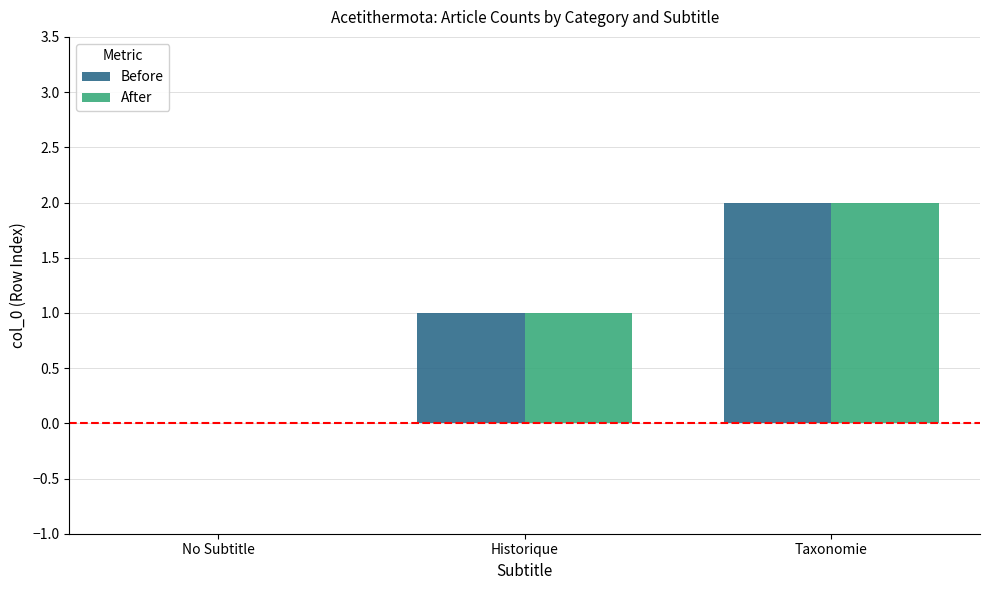

What are all the series names shown in the legend?

Before, After